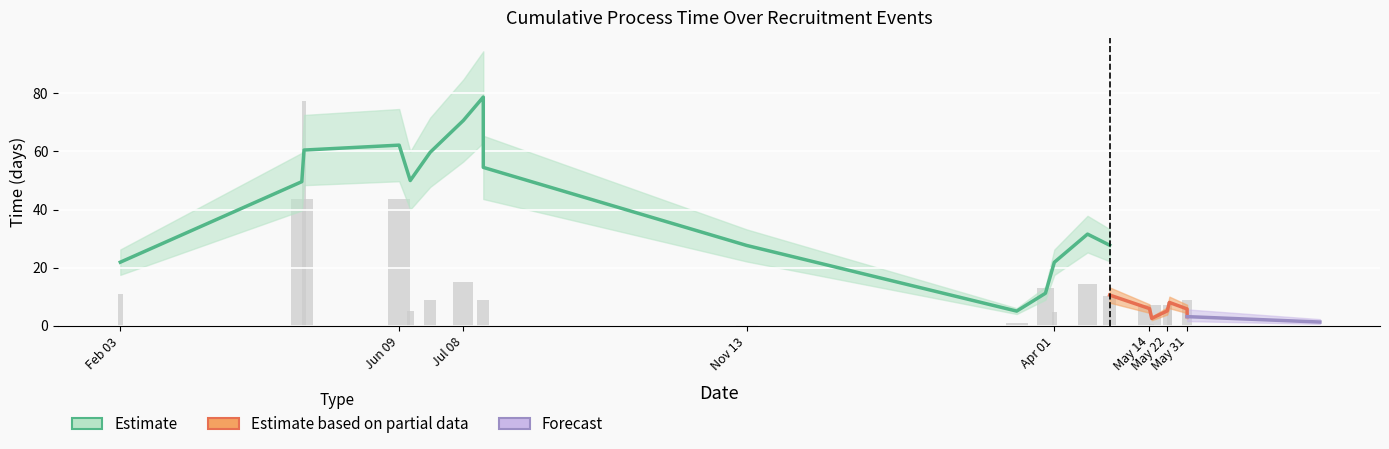

What is the difference between the cummulative_time_diff_in_days values at 2023-03-15 and 2022-06-14?

47.7